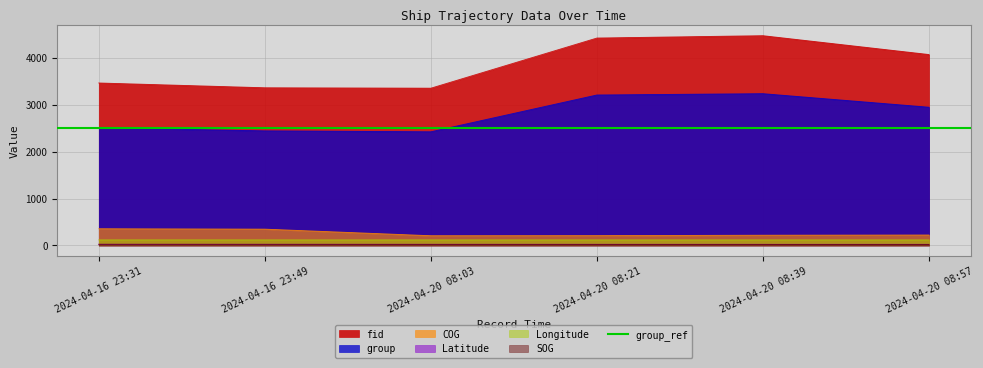

What is the difference between the COG values at 2024-04-20 08:03 and 2024-04-20 08:57?

15.0